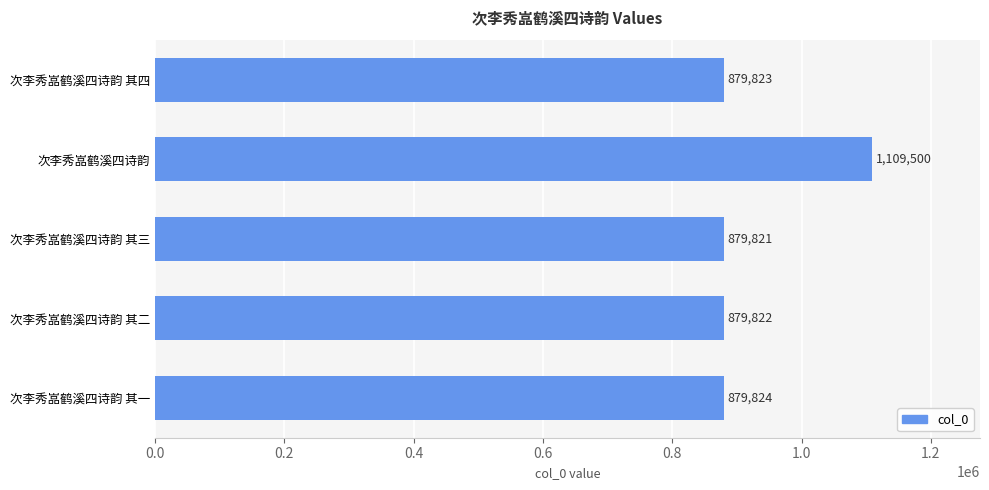

Rank the categories by value from lowest to highest.

次李秀嵓鹤溪四诗韵 其三, 次李秀嵓鹤溪四诗韵 其二, 次李秀嵓鹤溪四诗韵 其四, 次李秀嵓鹤溪四诗韵 其一, 次李秀嵓鹤溪四诗韵